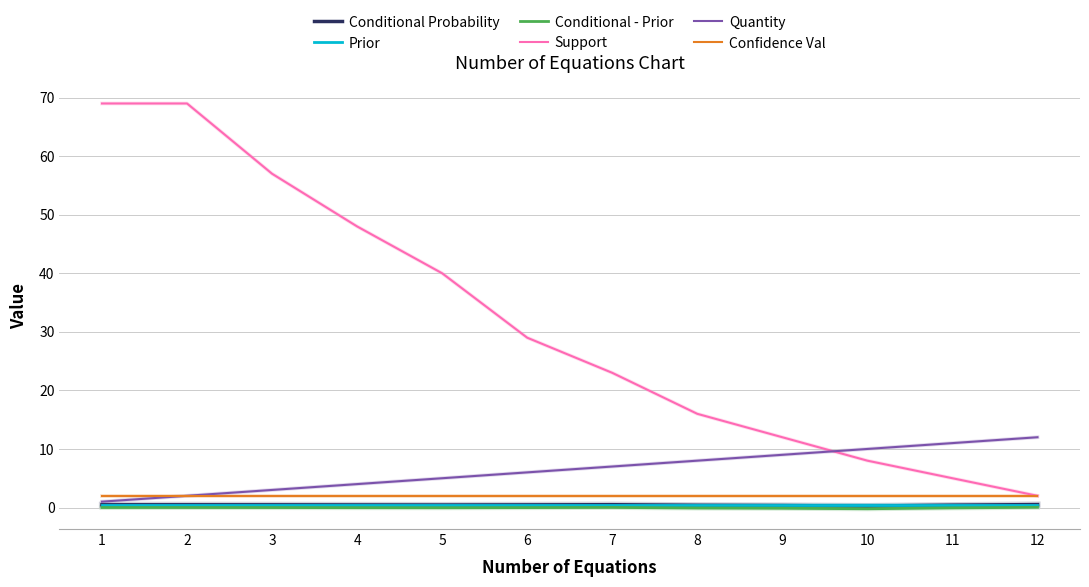

Which series has the widest spread of values?

Support